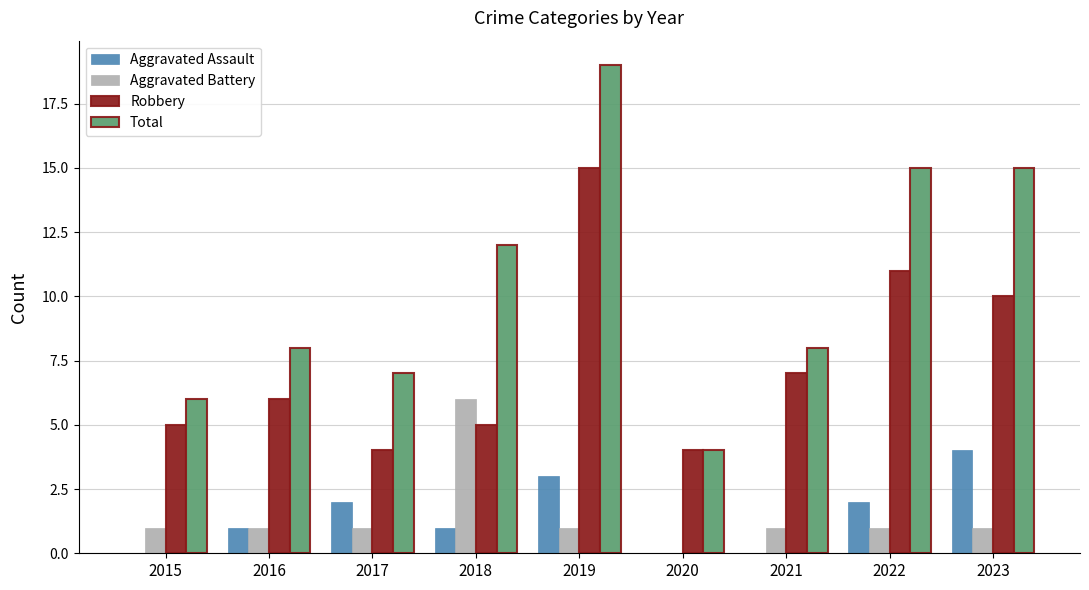

What are all the series names shown in the legend?

Aggravated Assault, Aggravated Battery, Robbery, Total